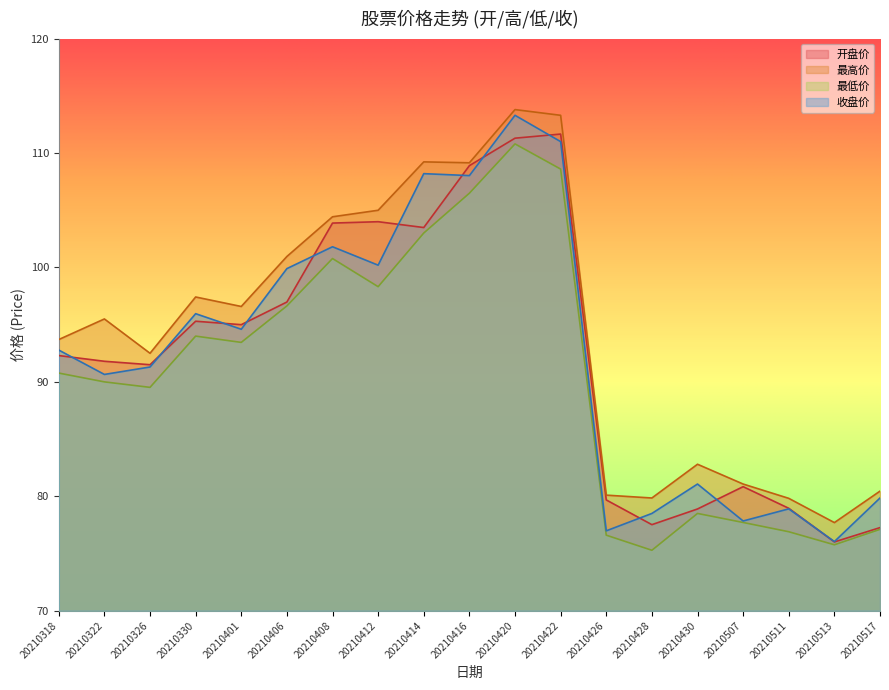

True or false: 最高价 and 最低价 intersect in this chart.

False